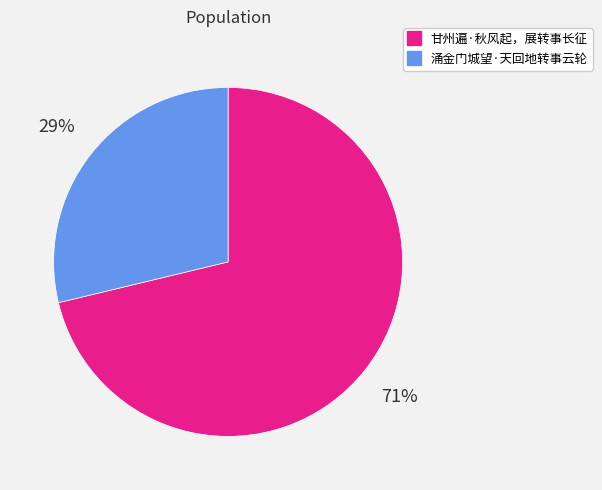

What is the smallest slice in the pie chart?

涌金门城望·天回地转事云轮